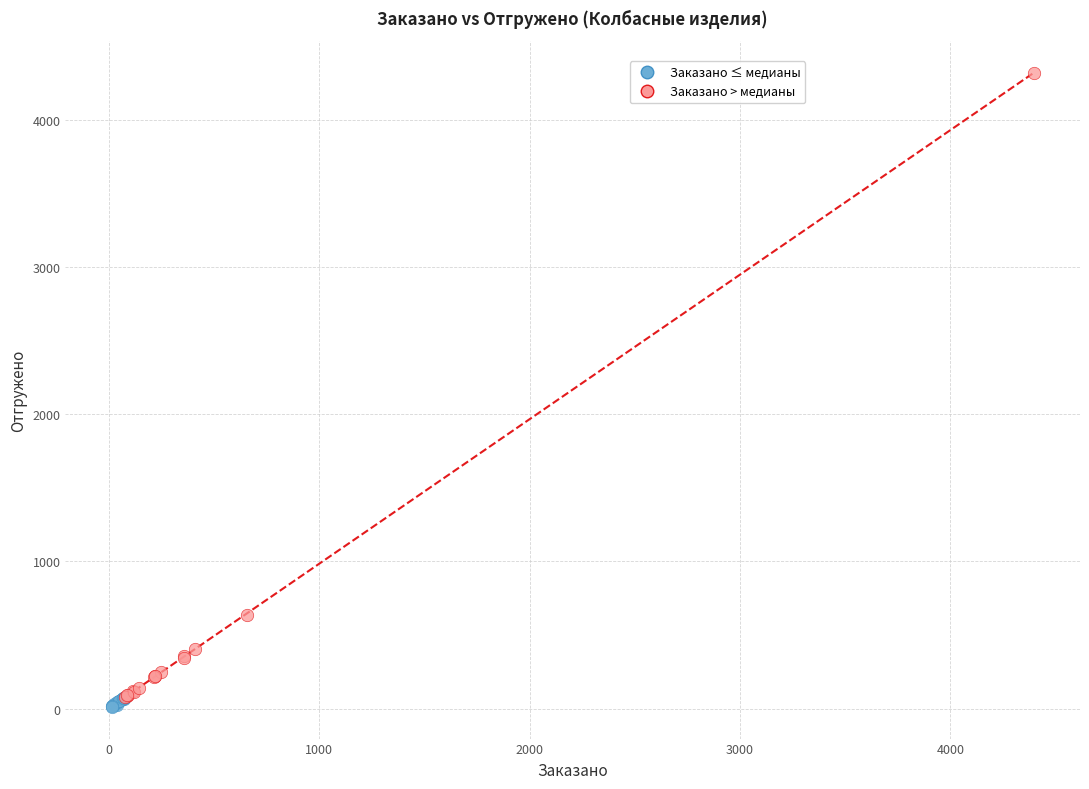

Which series reaches the maximum Y coordinate?

Заказано > медианы